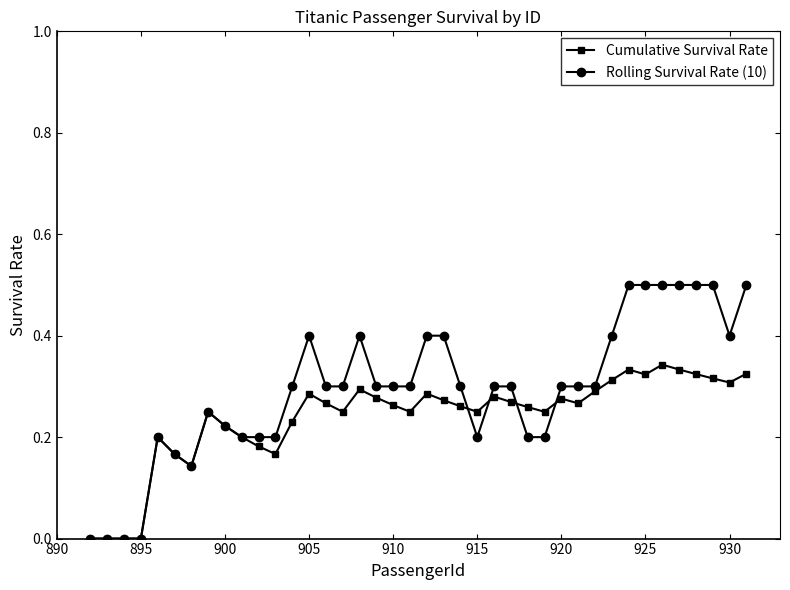

How many data points does each series have?

40